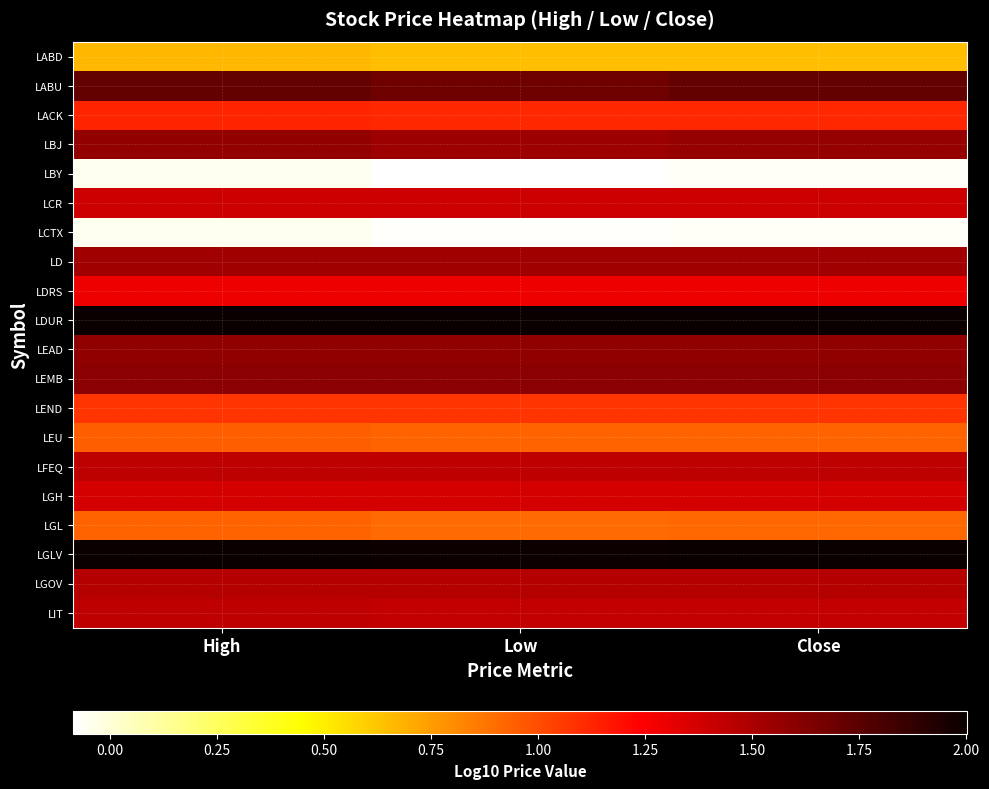

Which category has the lowest value across all series?

Low